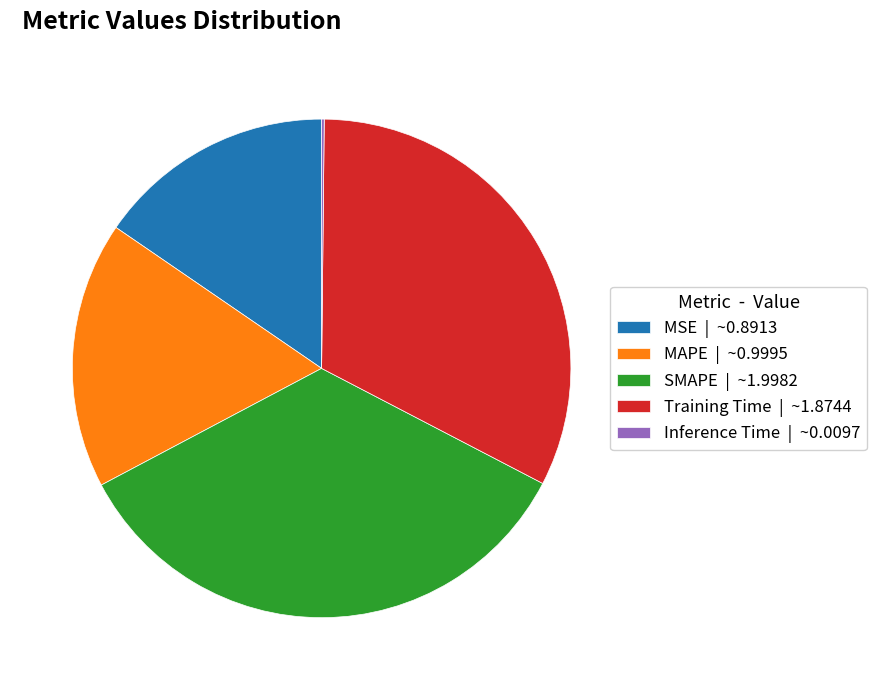

Do MAPE | ~0.9995 and MSE | ~0.8913 together represent more than half of the pie?

No